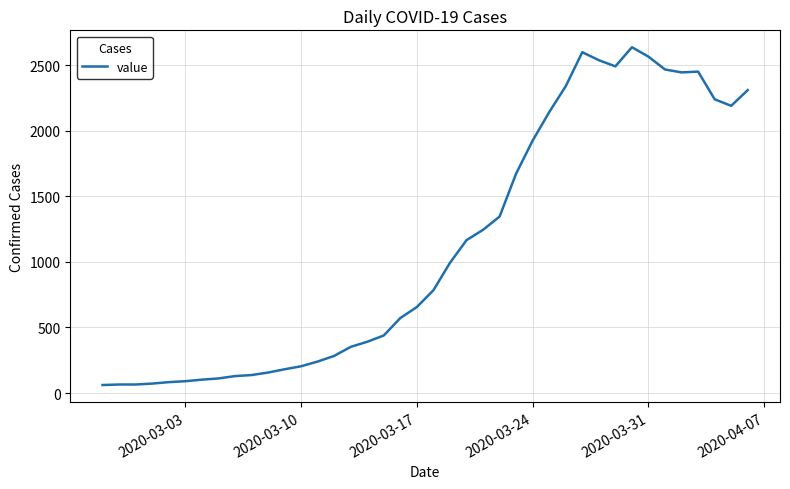

What is the difference between the second highest and minimum values?

2539